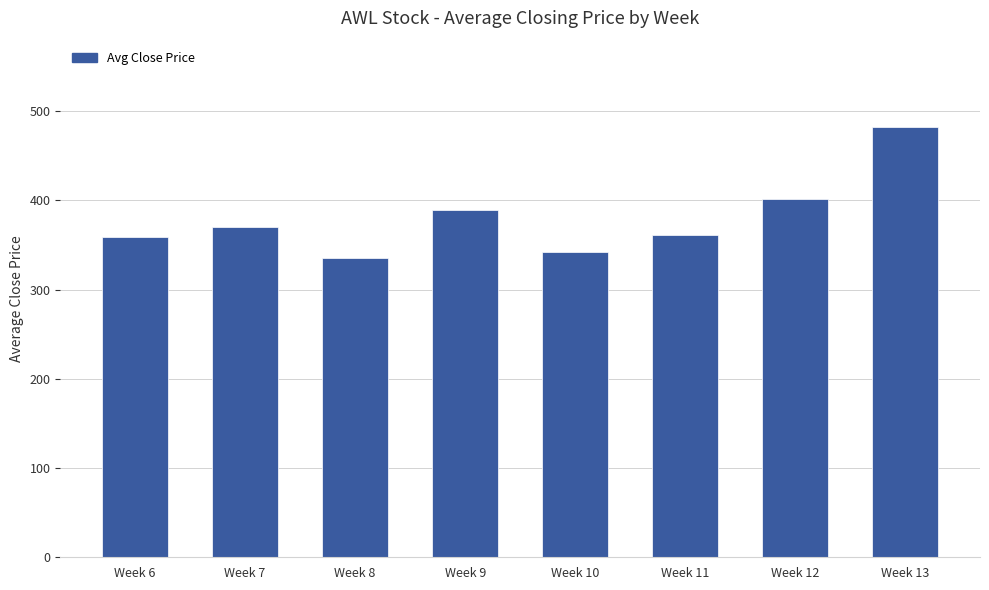

What is the smallest value displayed?

335.4